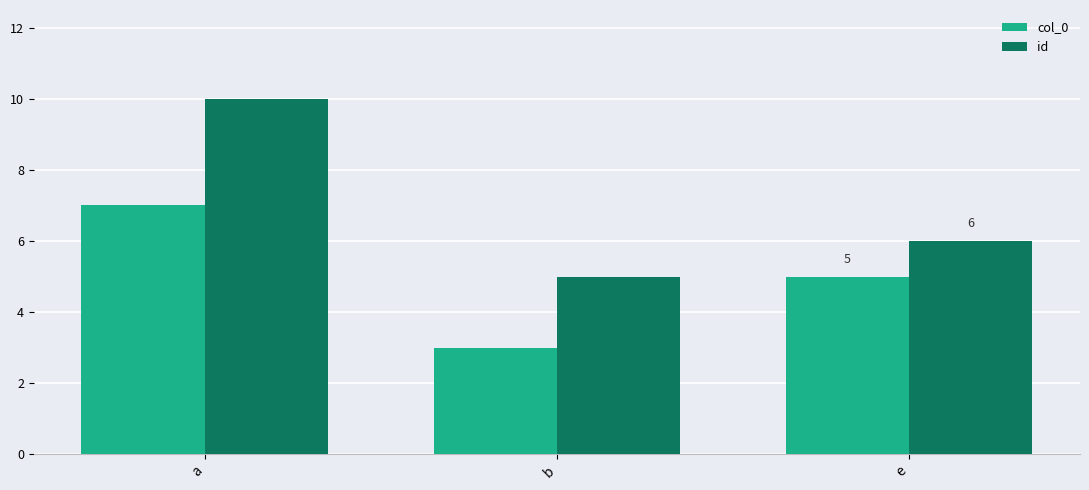

What position from the left is b?

2